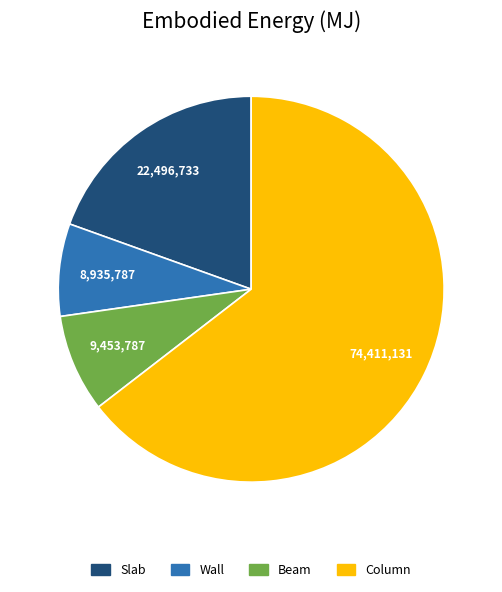

How many segments does this pie chart have?

4